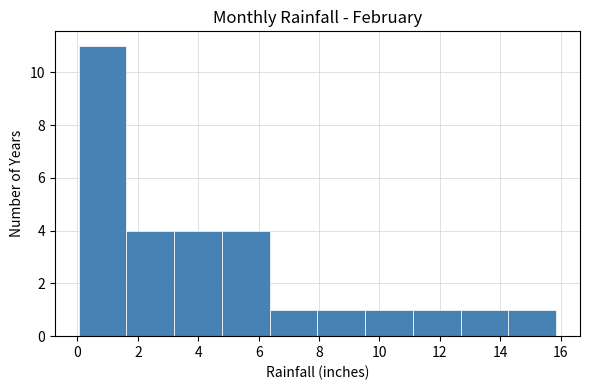

Reading left to right, list every bar in this chart as the range it spans on the x-axis followed by its height. Neither the bar edges nor the heights are printed on the chart, so give them approximately, as read against the axes.

0.0 to 1.6: 11
1.6 to 3.2: 4
3.2 to 4.8: 4
4.8 to 6.4: 4
6.4 to 8.0: 1
8.0 to 9.6: 1
9.6 to 11.2: 1
11.2 to 12.6: 1
12.6 to 14.2: 1
14.2 to 15.8: 1